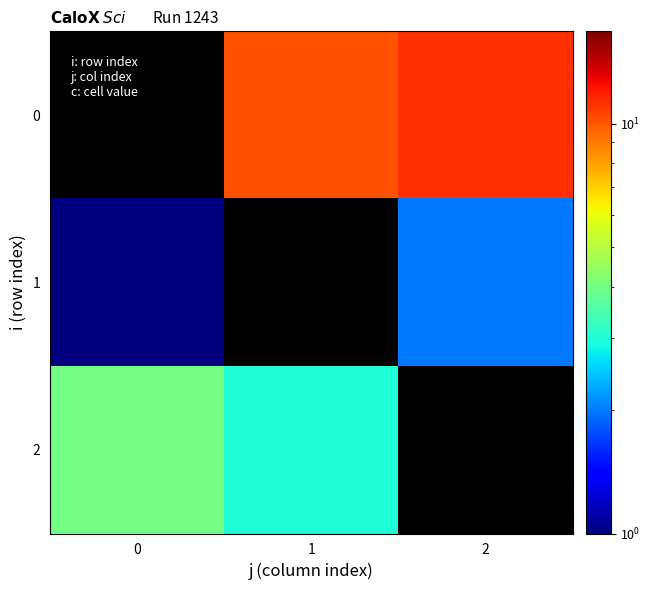

Rank the series at 2 from lowest to highest value.

1, 2, 0